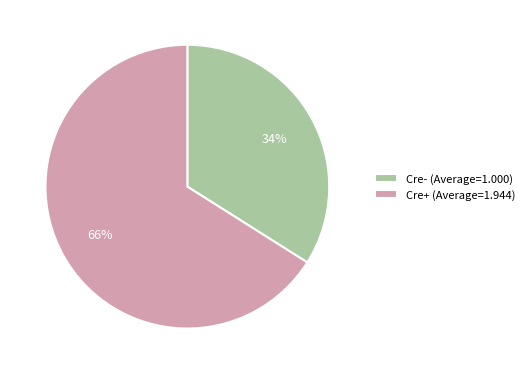

Which category has the biggest portion of the pie?

Cre+